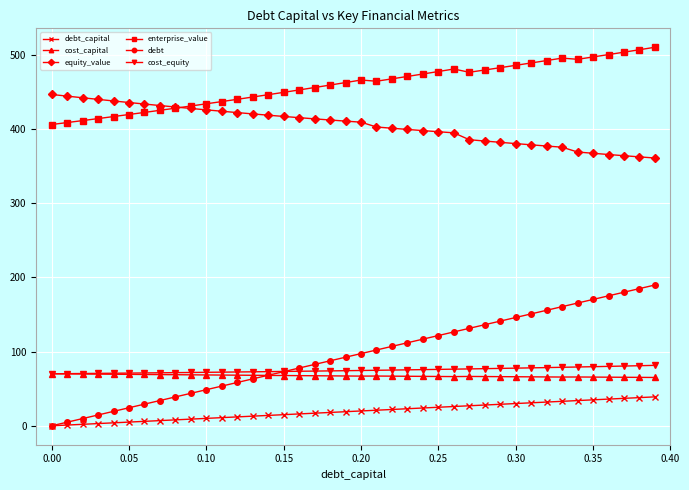

What is the sum of all equity_value values?

16206.8